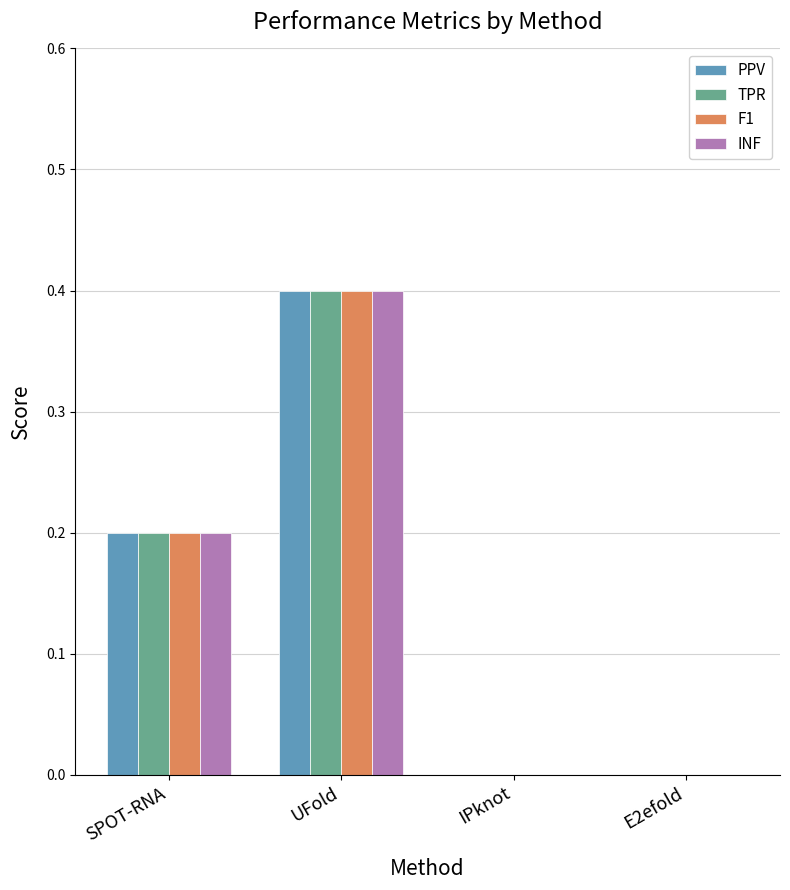

At which category is the sum across all series the highest?

UFold